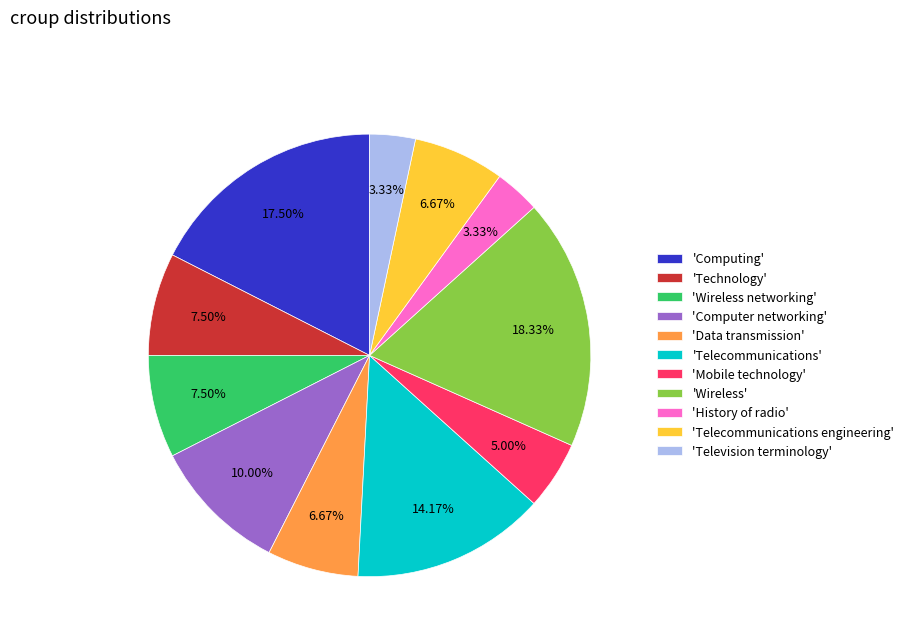

How many segments does this pie chart have?

11